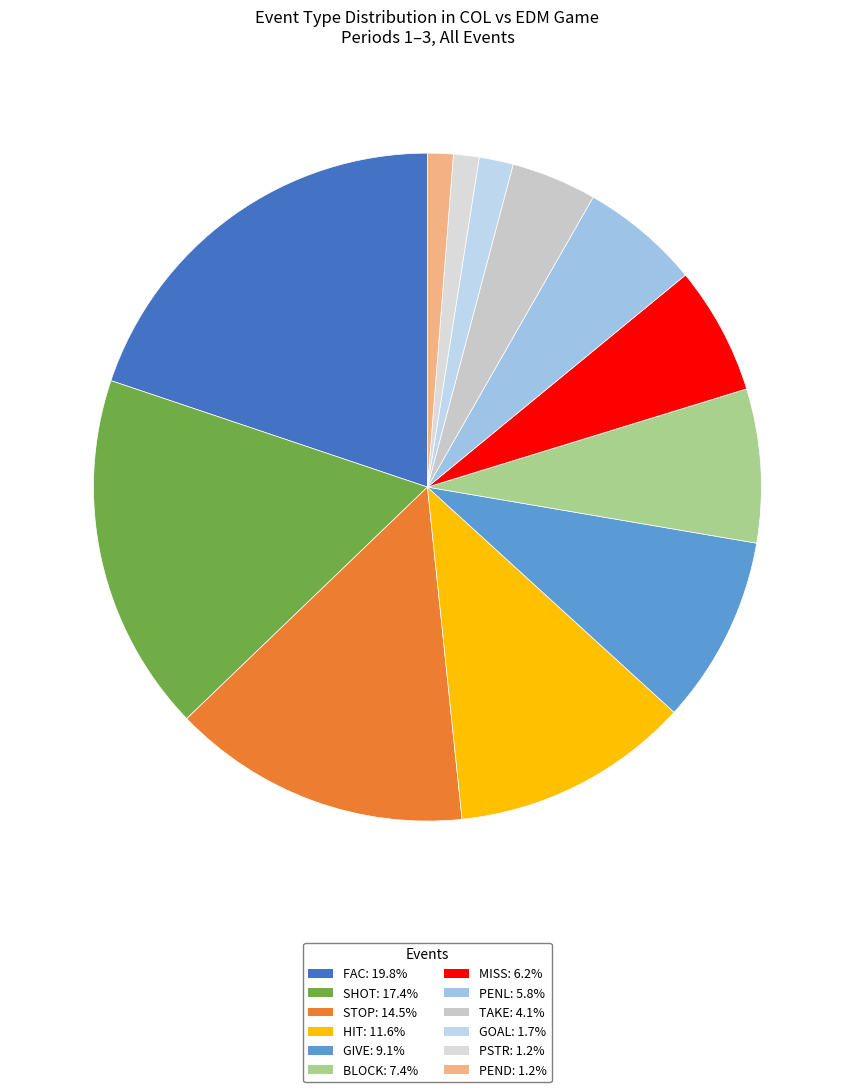

What is the ratio of the value at MISS to the value at PEND?

5.0